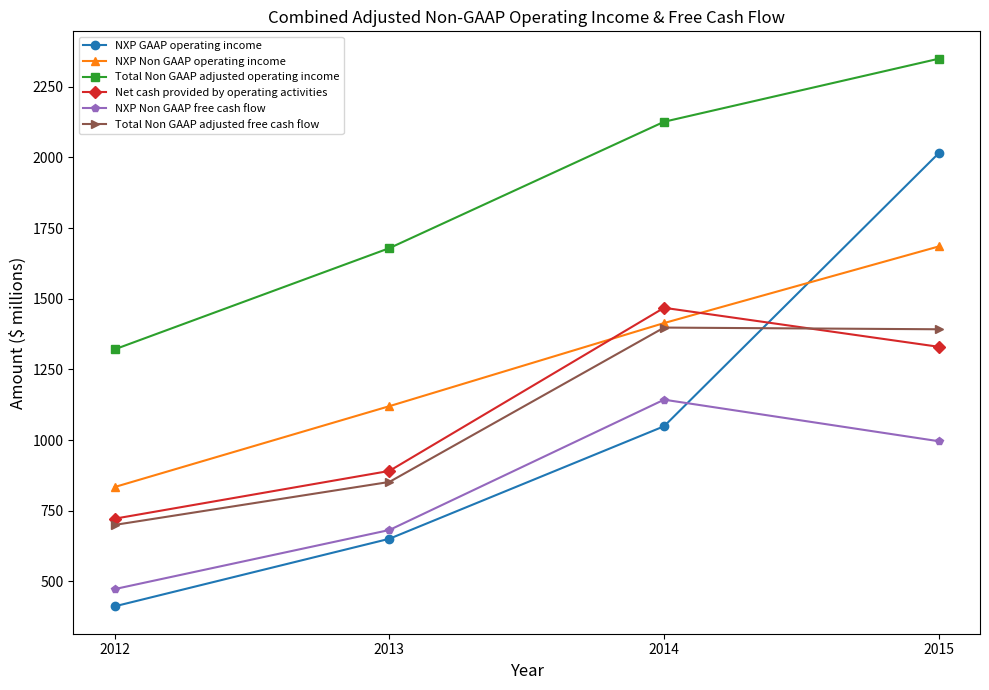

The value of NXP Non GAAP operating income at 2012 is 1403. True or false?

False